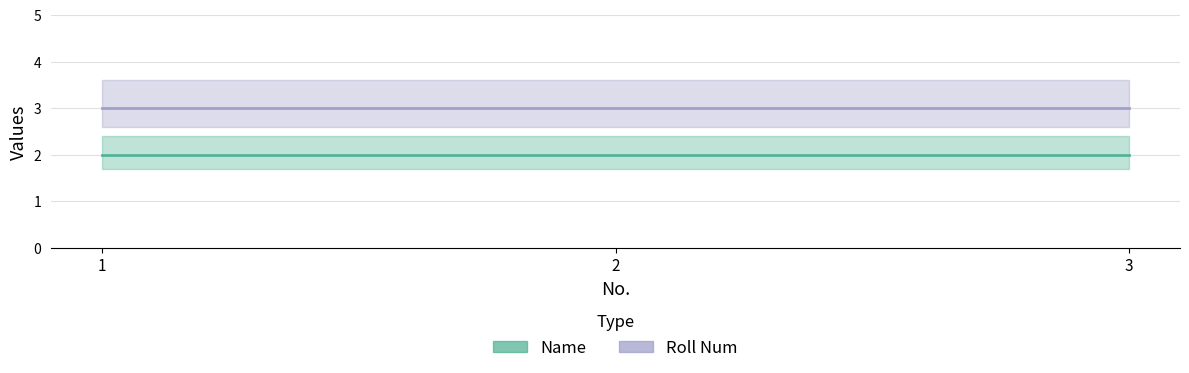

What are all the series names shown in the legend?

Name, Roll Num